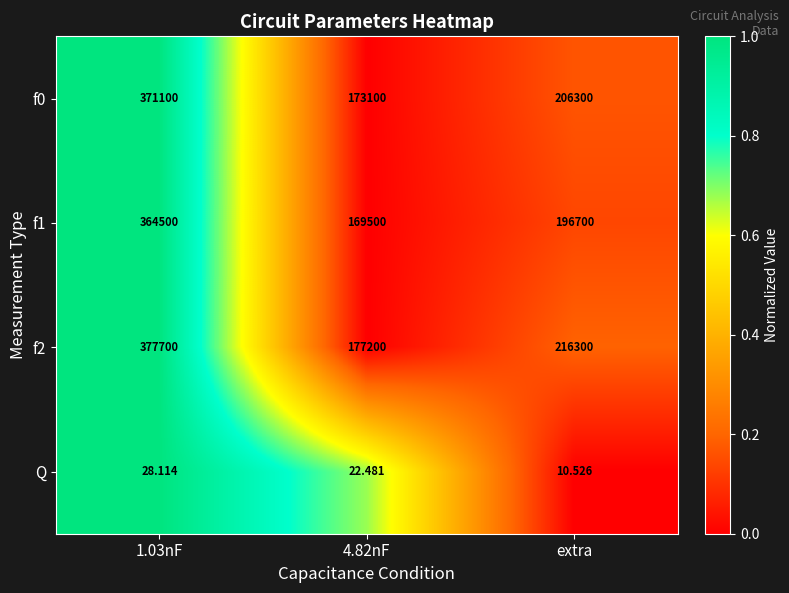

At which label is f1 closest to 267000?

extra